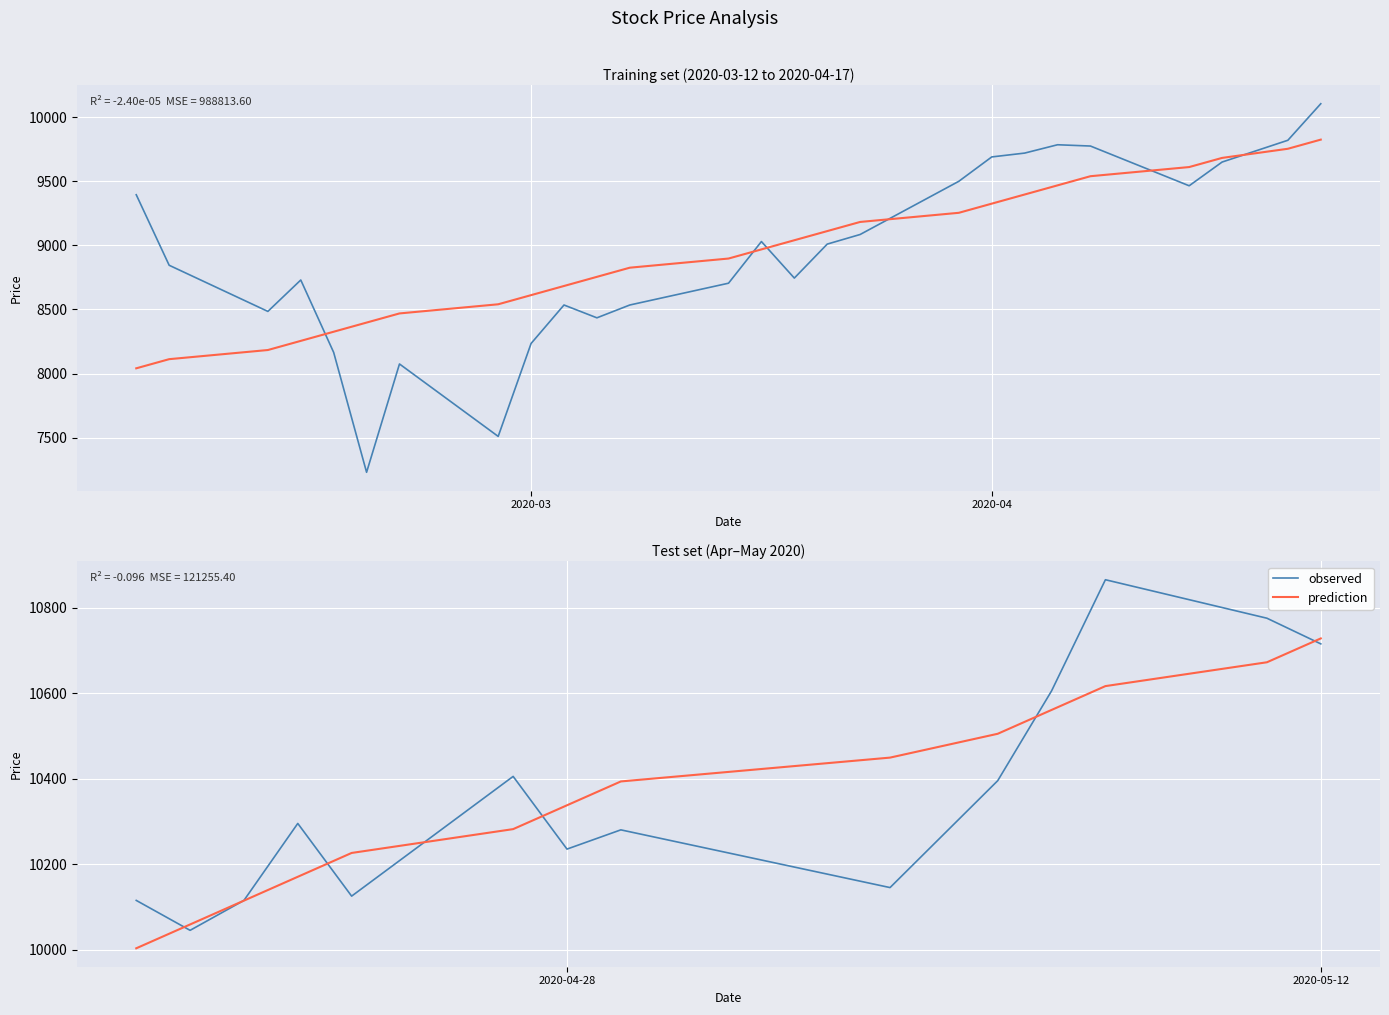

Is it true that observed equals 5658.9 at 9?

False